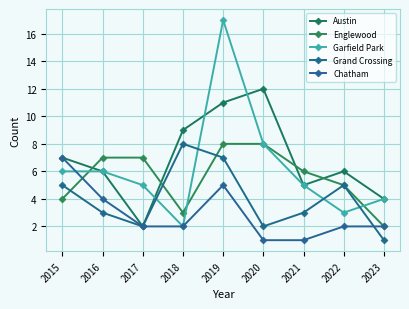

Is this an area chart (filled region under the line)?

No